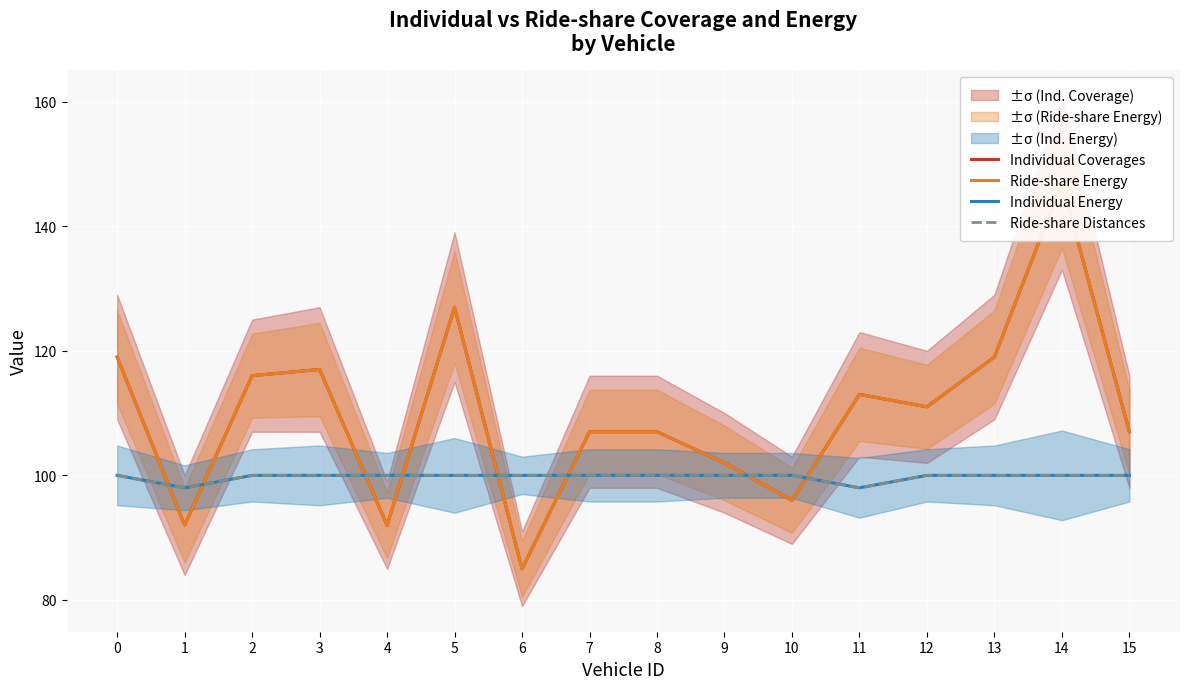

Is this an area chart (filled region under the line)?

No